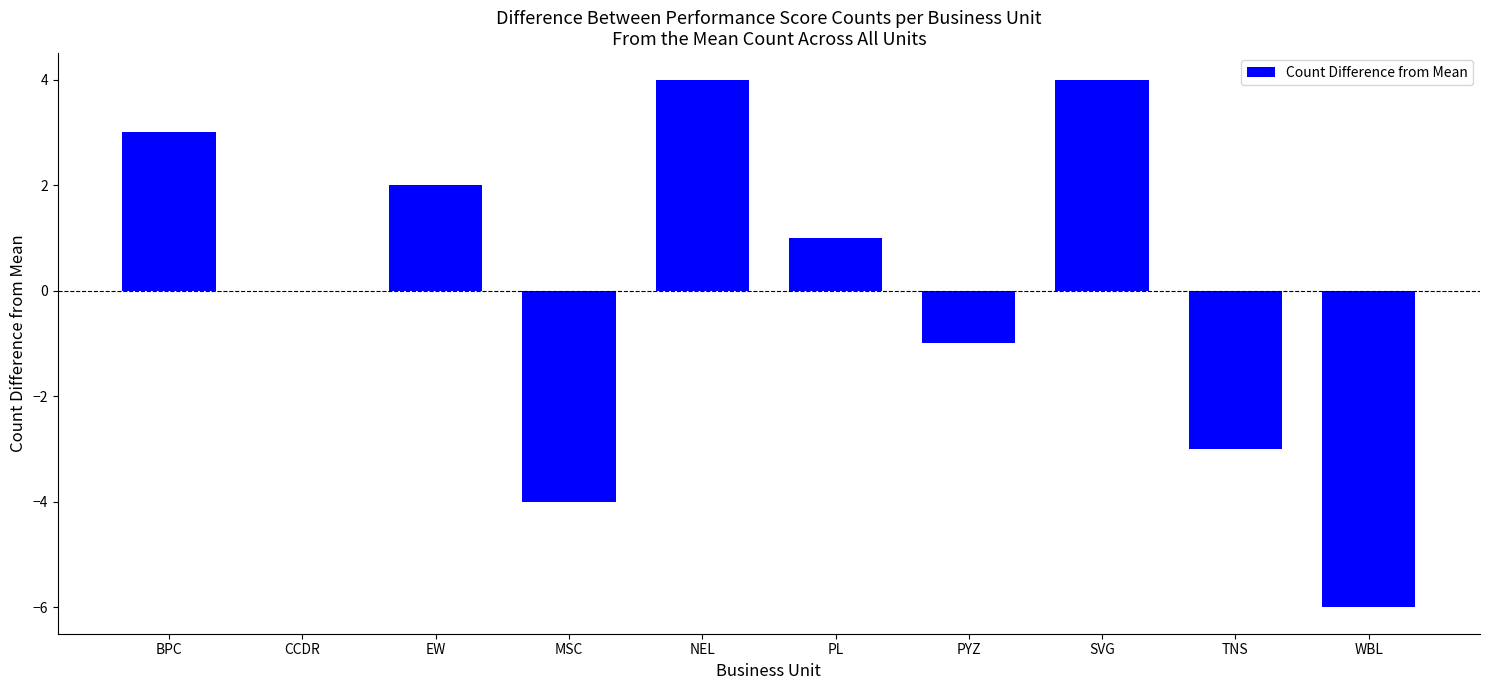

Where does the data first go above 1?

BPC